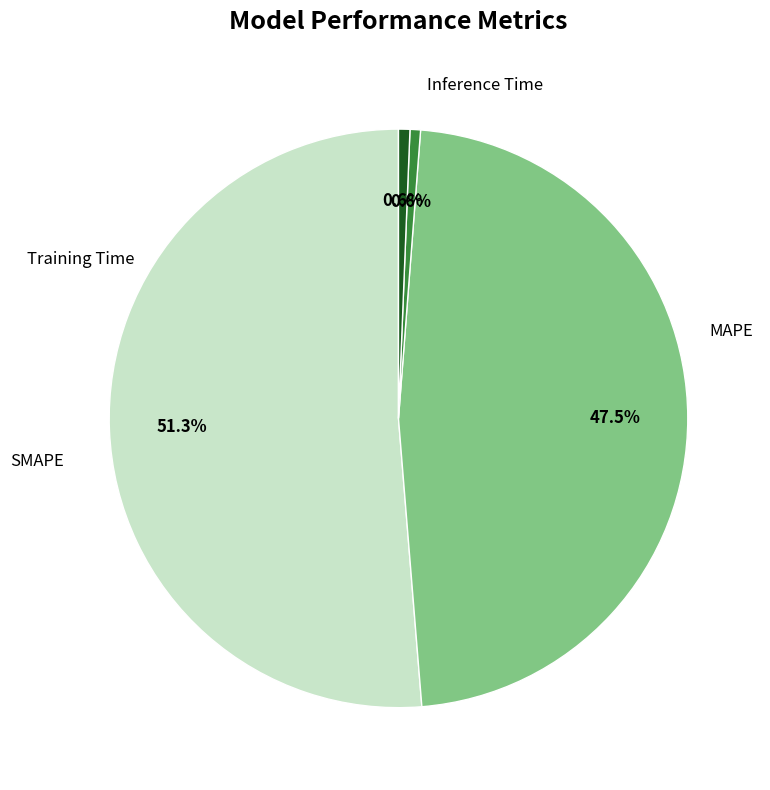

To the nearest percent, what is the difference between the largest and smallest slice percentages?

51%